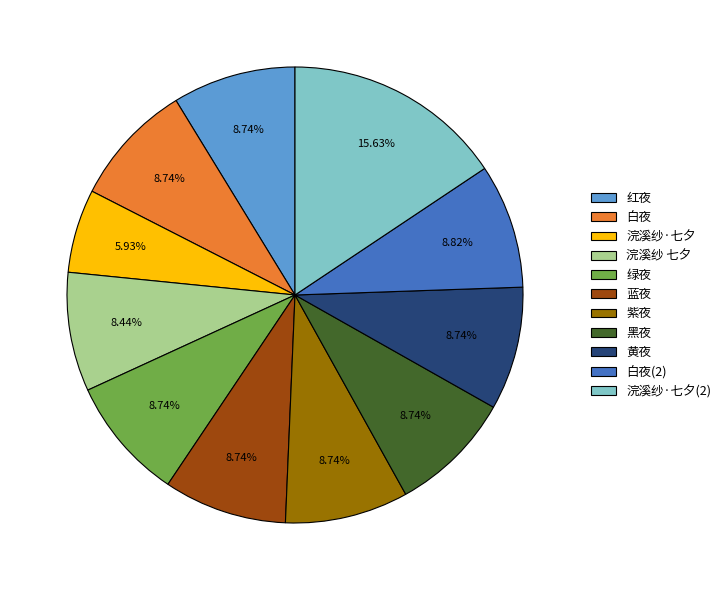

Approximately how many times larger is the value at 白夜 compared to 蓝夜?

1.0